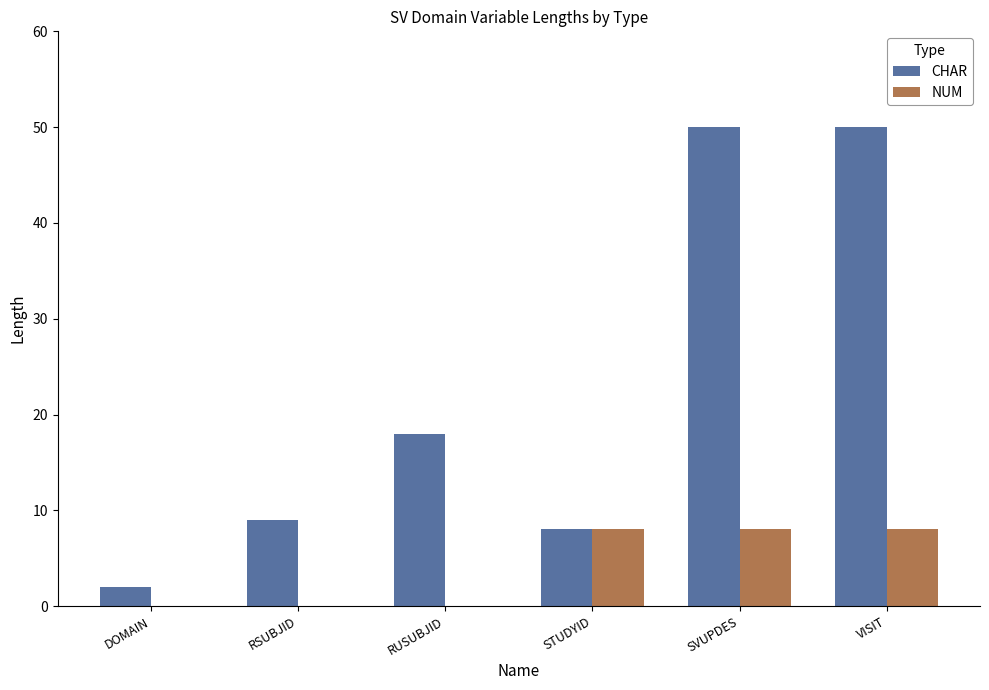

What is the sum of the CHAR values at STUDYID and VISIT?

58